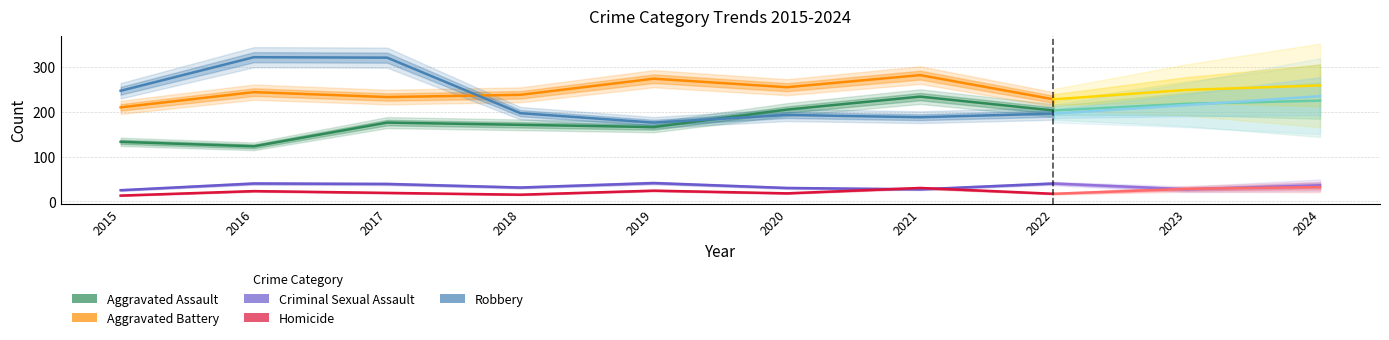

What is the approximate value of Aggravated Battery at 2015, to the nearest 5?

210